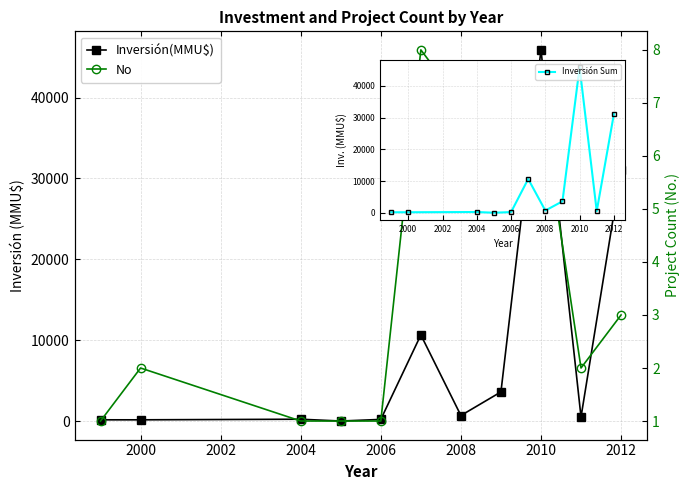

True or false: Inversión Sum and No intersect in this chart.

True